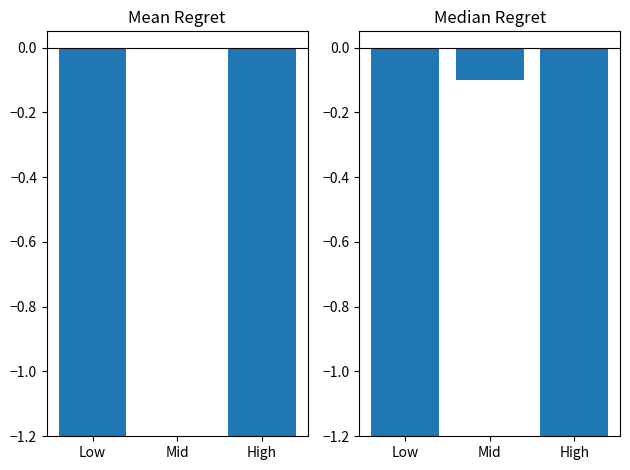

How many values in the Mean Regret series are below -5?

2